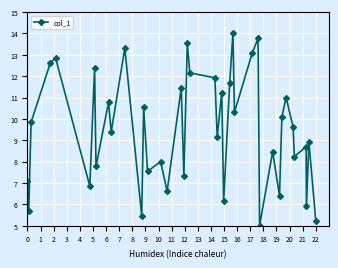

What is the sum of all values?

380.0